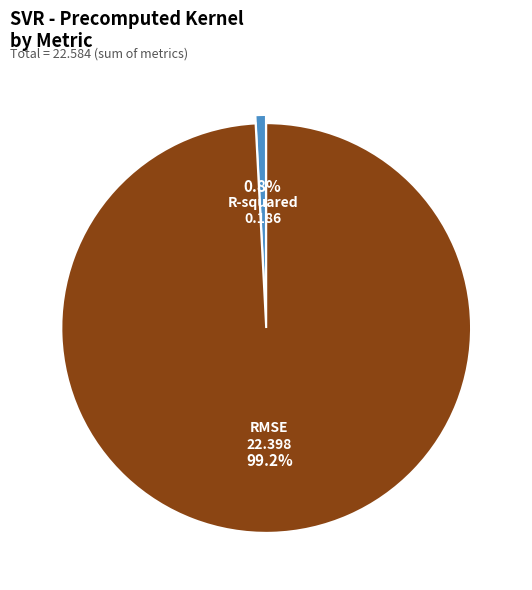

To the nearest percent, what is the combined percentage of RMSE and R-squared?

100%